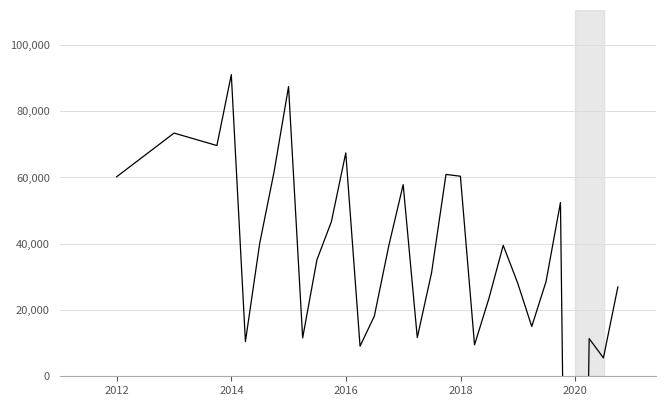

Read the value at 2012.

60186.9